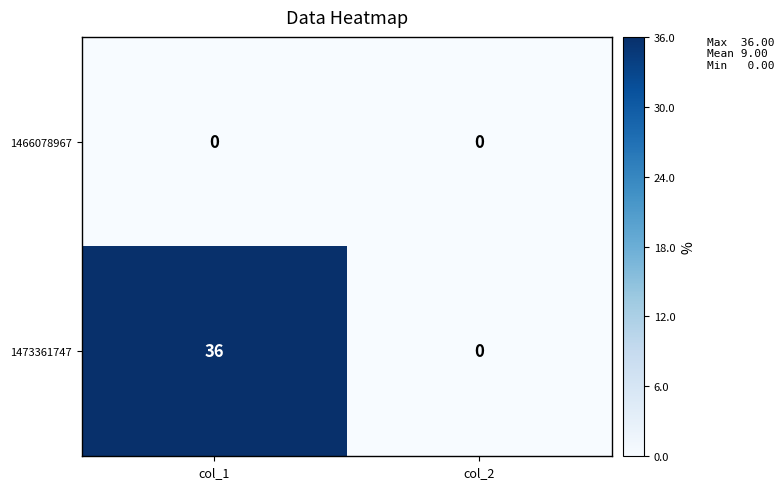

What is the approximate value of 1473361747 at col_1, to the nearest 5?

35